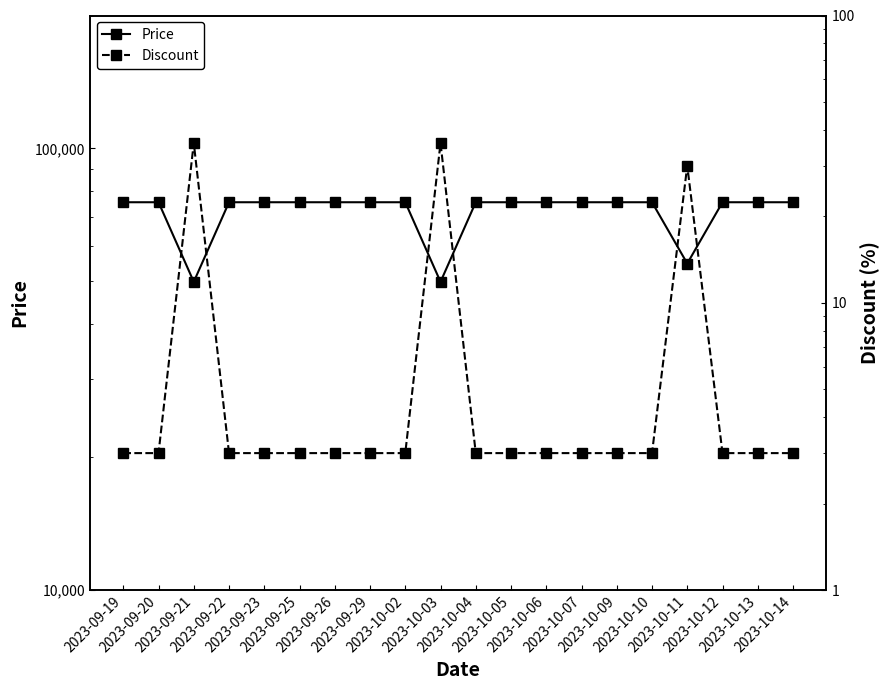

What is the spread (max minus min) of values at 2023-10-09?

75557